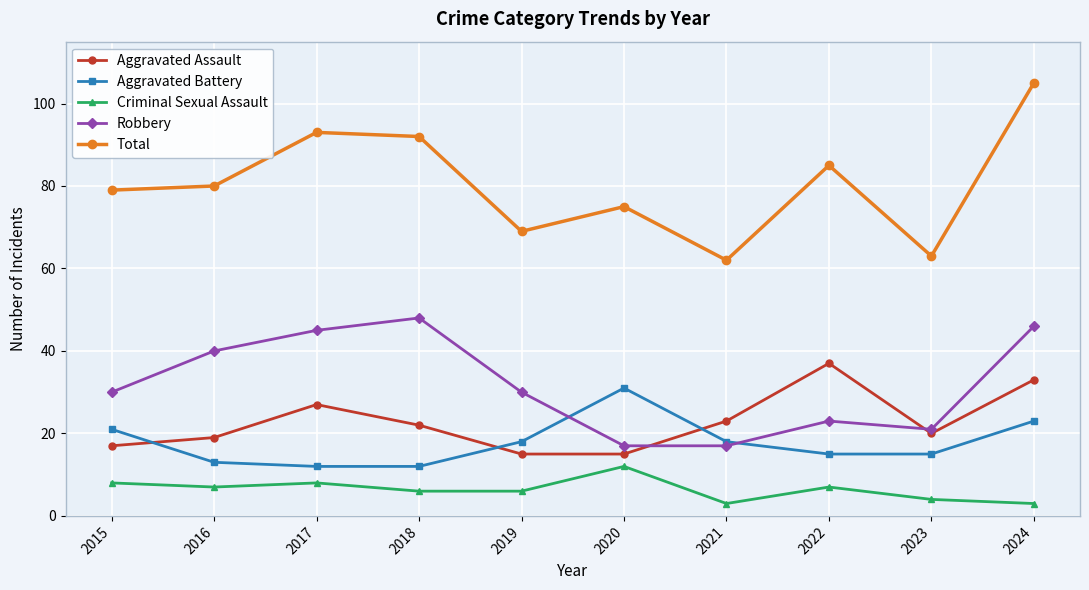

True or false: Aggravated Battery and Total intersect in this chart.

False